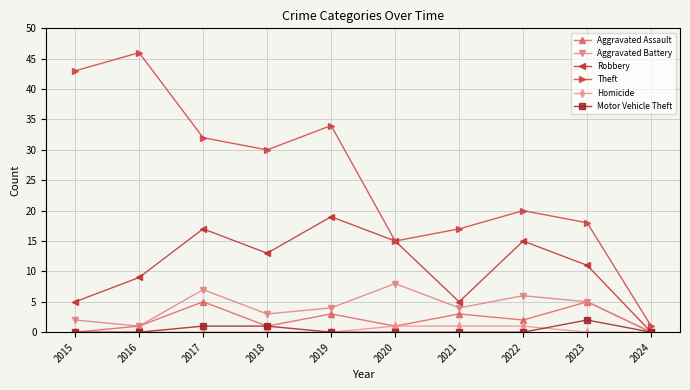

True or false: Theft and Aggravated Assault cross at least once.

False